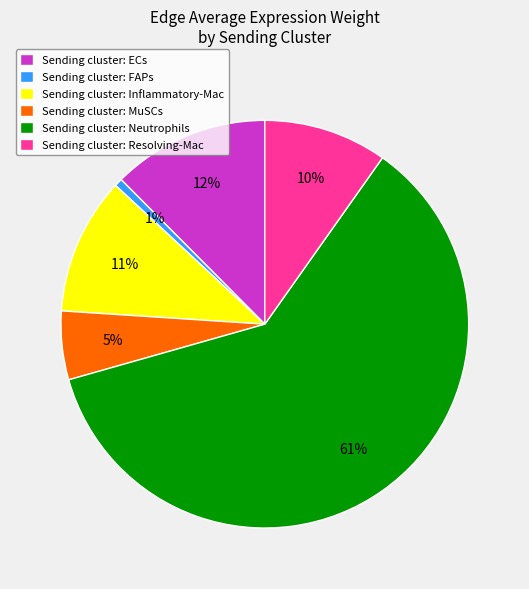

How many segments does this pie chart have?

6